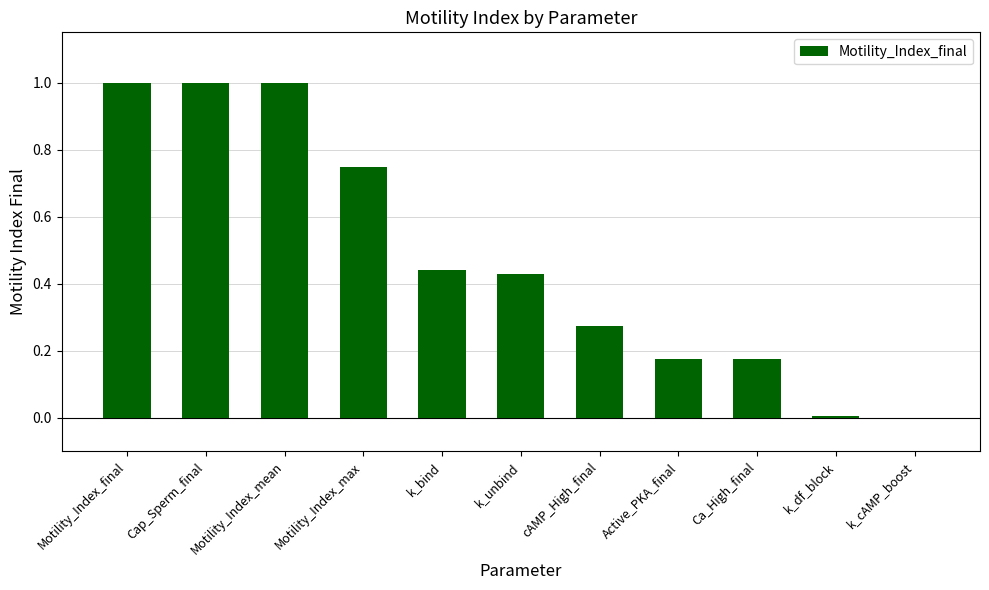

What is the maximum value shown in the chart?

1.0